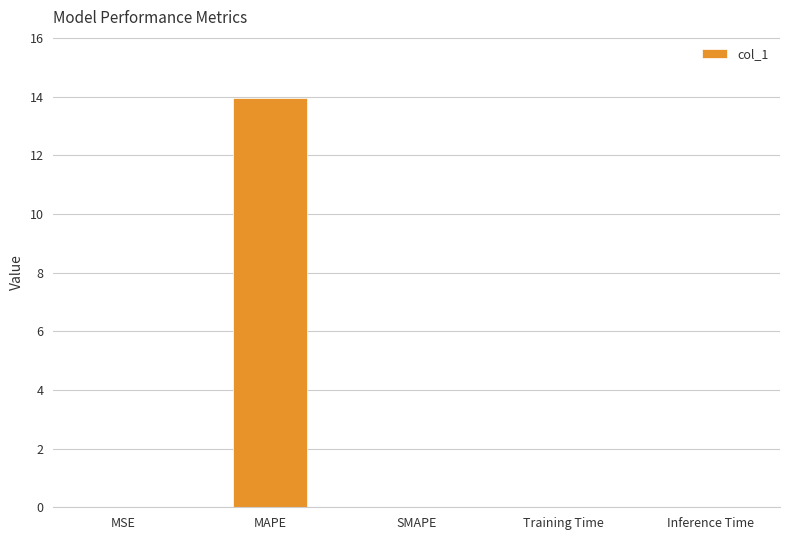

What is the change in value from MAPE to SMAPE?

-14.0